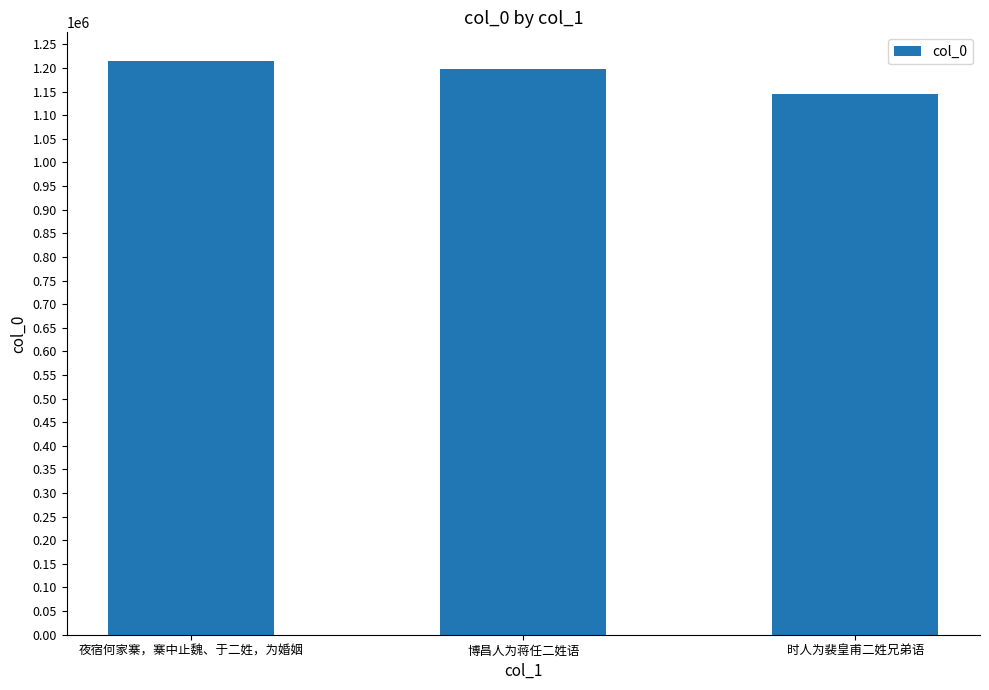

What is the value of the 1st bar from the left?

1214889